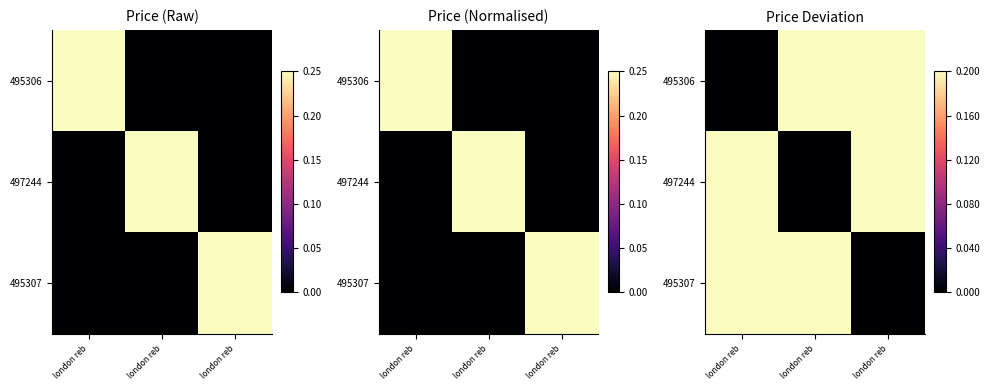

Which series has the widest spread of values?

495306